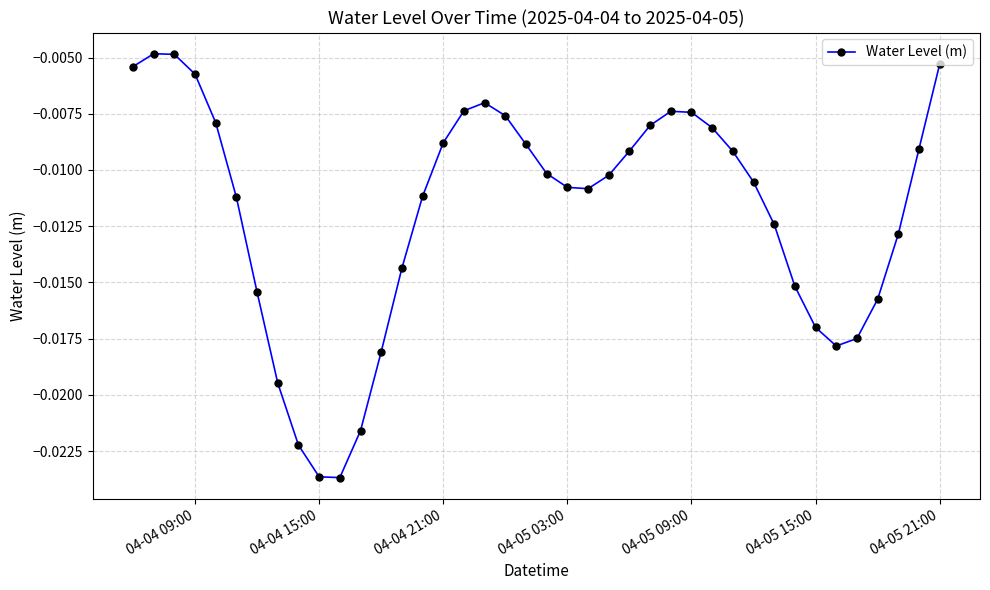

How many interior local valleys (lower than both neighbors) does the data have?

3